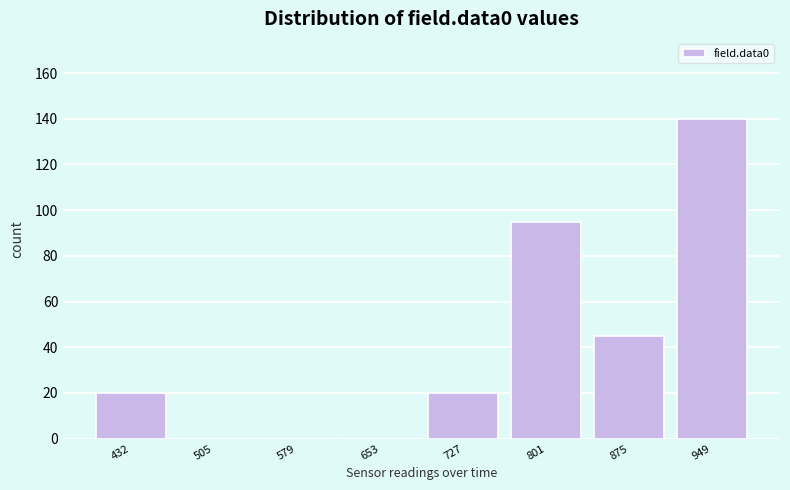

Reading right to left, list all the values displayed in this chart.

949=140	875=45	801=95	727=20	653=0	579=0	505=0	432=20